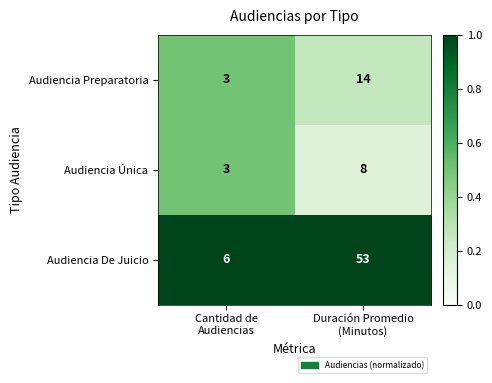

Which series has the largest total across all categories?

Audiencia De Juicio